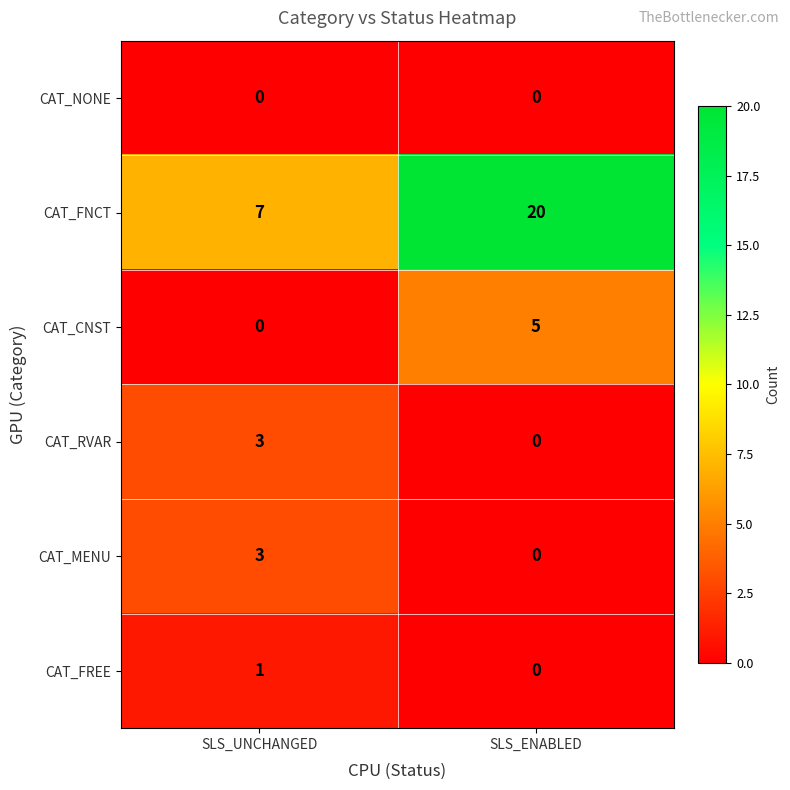

Reading left to right, transcribe all the data shown in this chart.

CAT_NONE: SLS_UNCHANGED=0	SLS_ENABLED=0
CAT_FNCT: SLS_UNCHANGED=7	SLS_ENABLED=20
CAT_CNST: SLS_UNCHANGED=0	SLS_ENABLED=5
CAT_RVAR: SLS_UNCHANGED=3	SLS_ENABLED=0
CAT_MENU: SLS_UNCHANGED=3	SLS_ENABLED=0
CAT_FREE: SLS_UNCHANGED=1	SLS_ENABLED=0